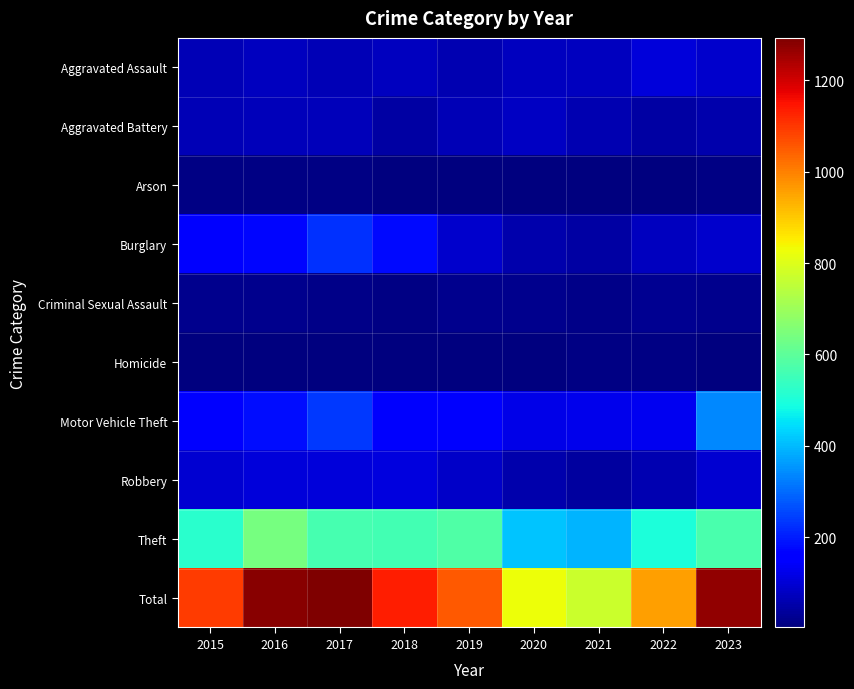

At 2020, list the series in order from smallest to largest.

Arson, Homicide, Criminal Sexual Assault, Robbery, Burglary, Aggravated Assault, Aggravated Battery, Motor Vehicle Theft, Theft, Total